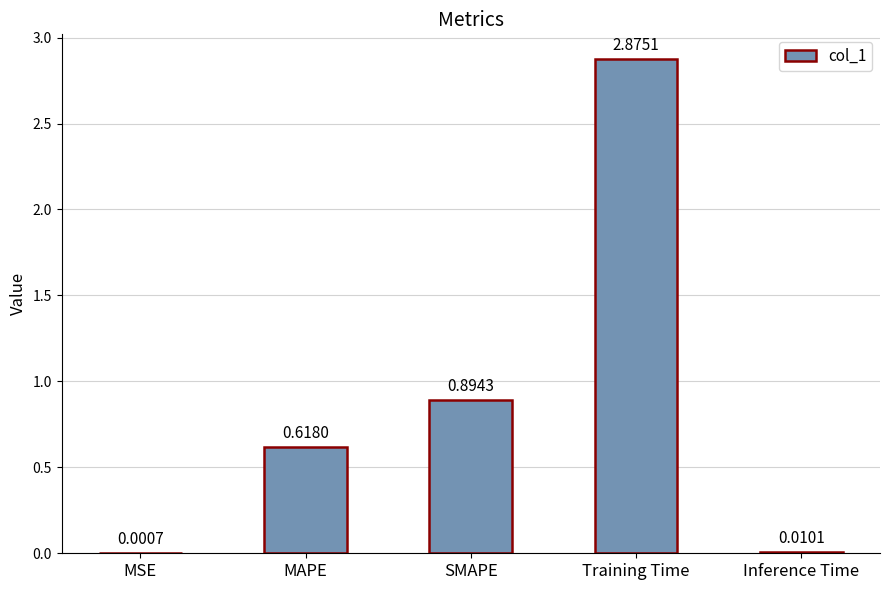

Where is the data nearest to the value 1?

SMAPE